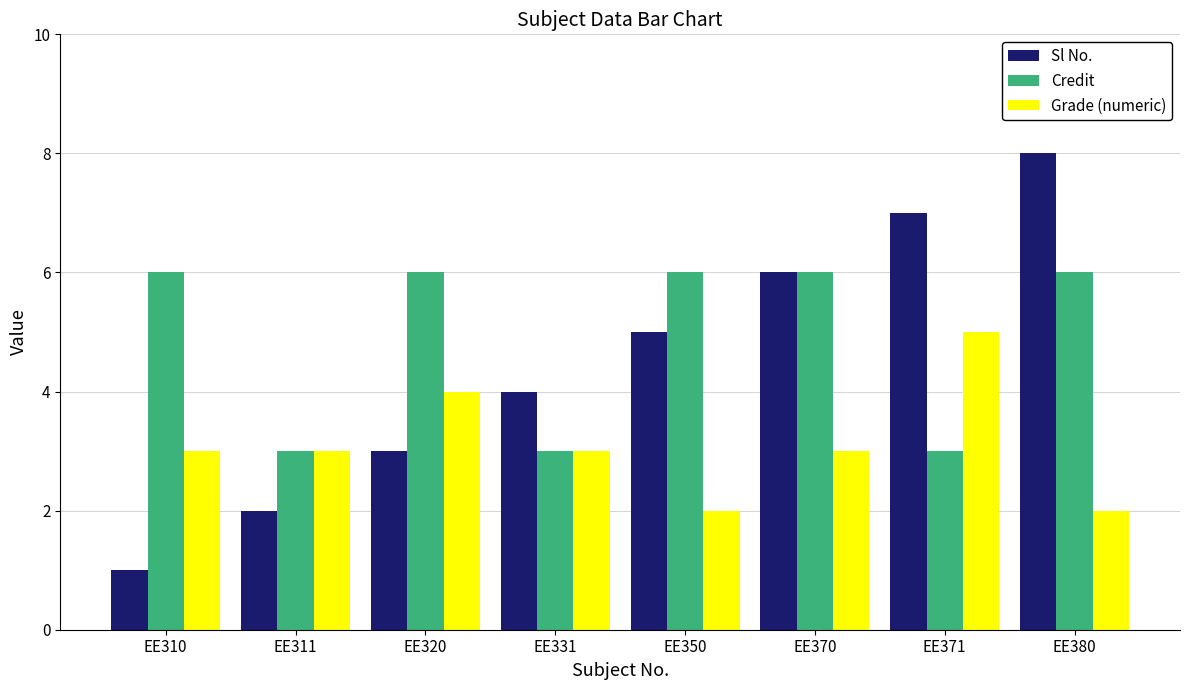

What value does the Grade (numeric) series have at EE371?

5